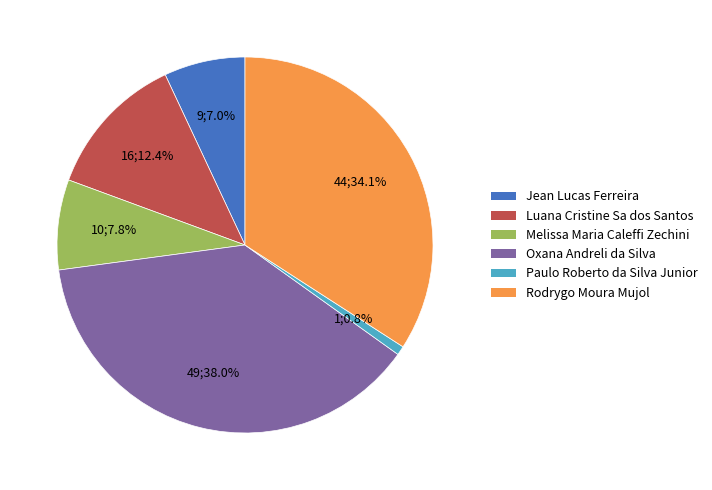

To the nearest percent, what is the combined percentage of Paulo Roberto da Silva Junior and Jean Lucas Ferreira?

8%